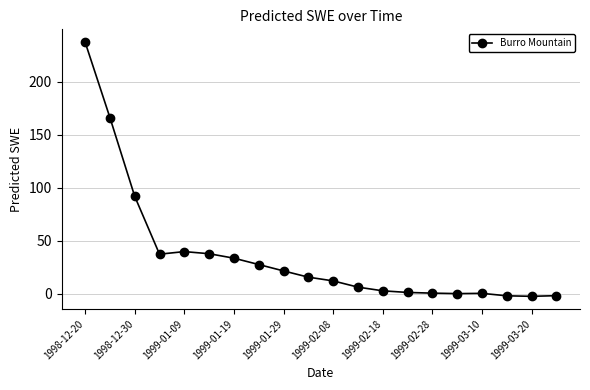

Does the chart display data point markers on the line(s)?

Yes